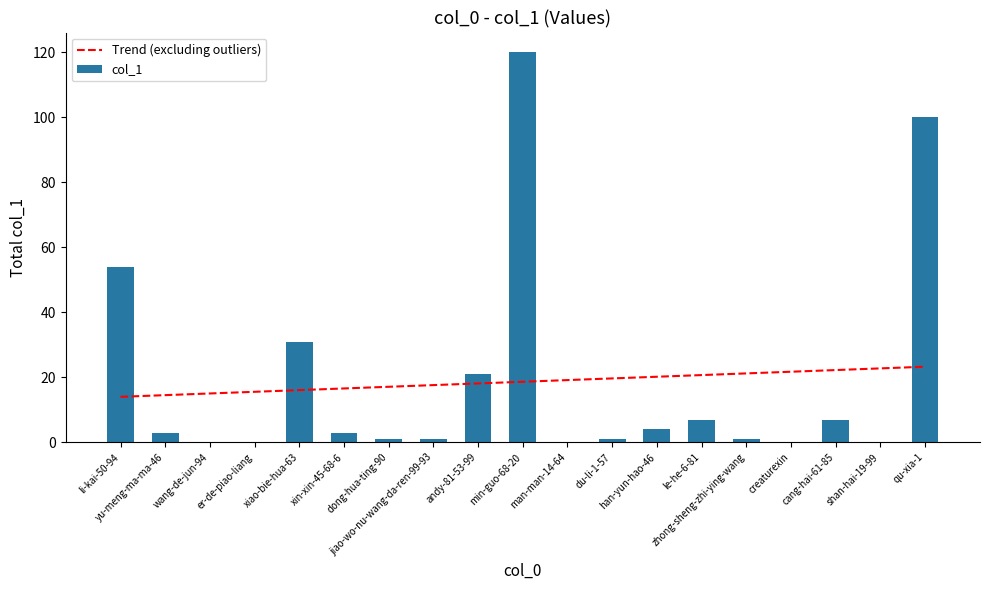

Rank the series by their average value, from highest to lowest.

Trend (excluding outliers), col_1